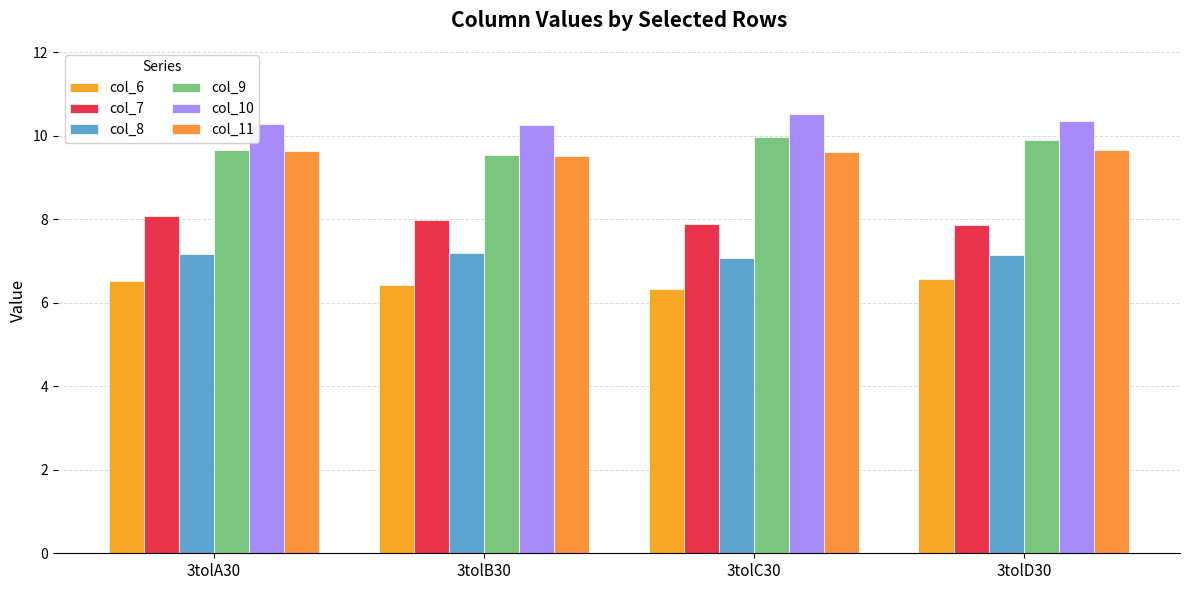

Which label corresponds to the smallest value in the chart?

3tolC30